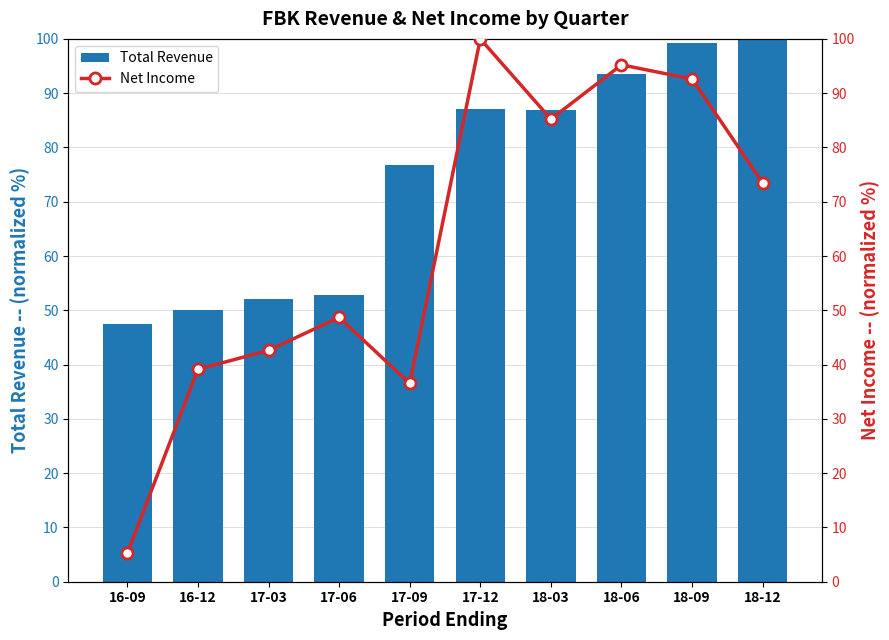

What is the sum of all Net Income values?

618.7